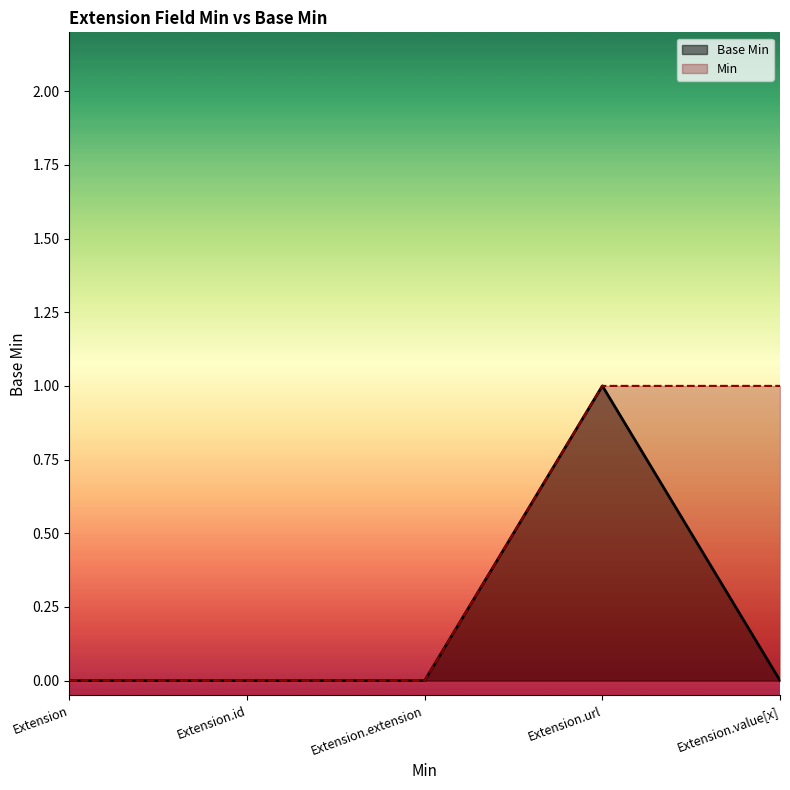

Rank the categories by value from lowest to highest.

Extension, Extension.id, Extension.extension, Extension.value[x], Extension.url